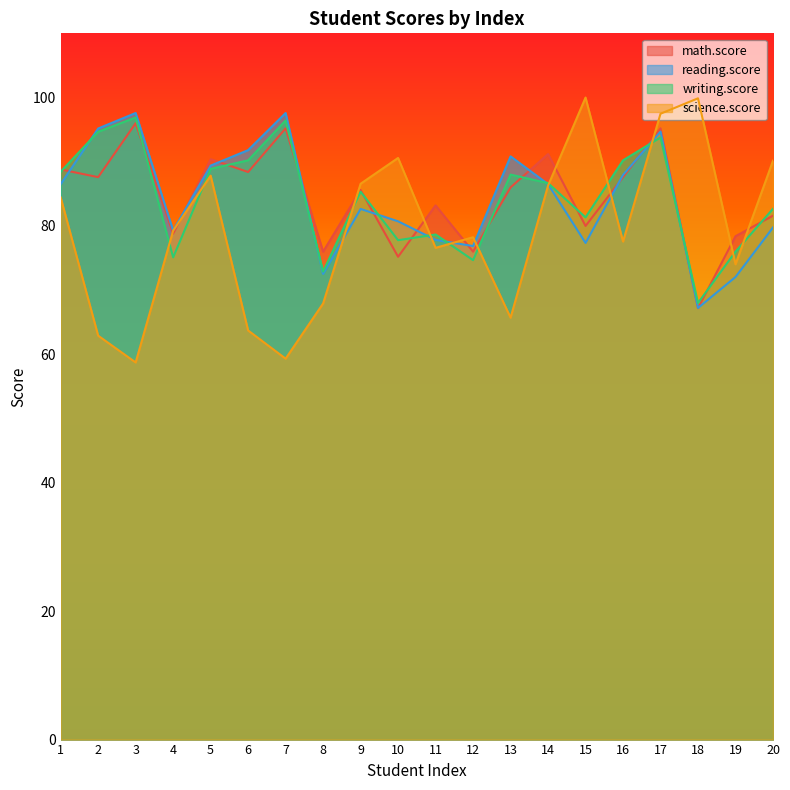

Which series changed the most between 11 and 16?

writing.score